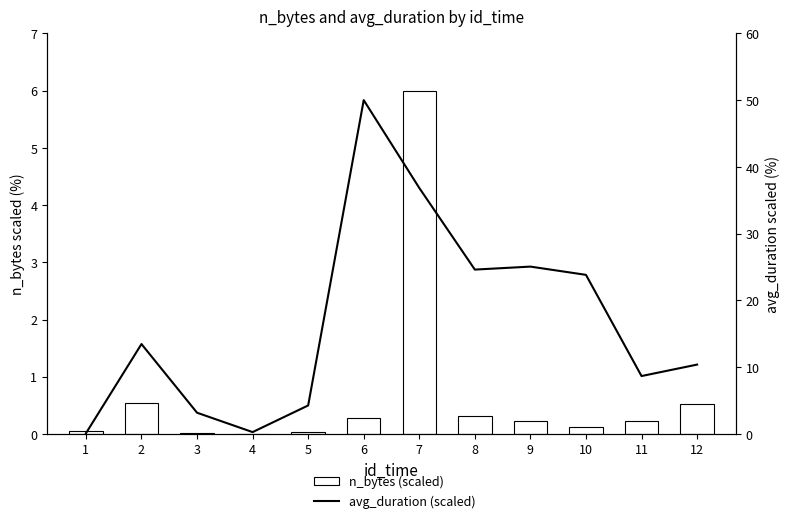

What is the sum of the avg_duration (scaled) values at 3 and 11?

11.9